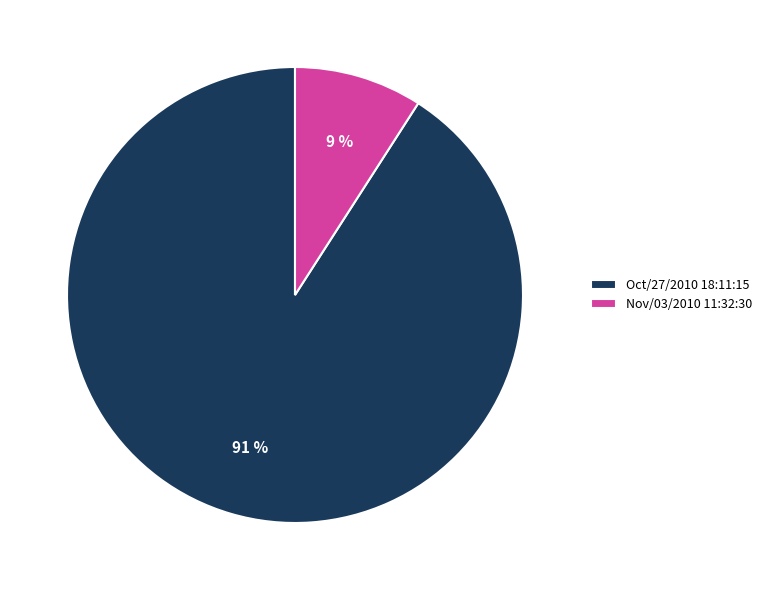

Between Nov/03/2010 11:32:30 and Oct/27/2010 18:11:15, which is larger?

Oct/27/2010 18:11:15